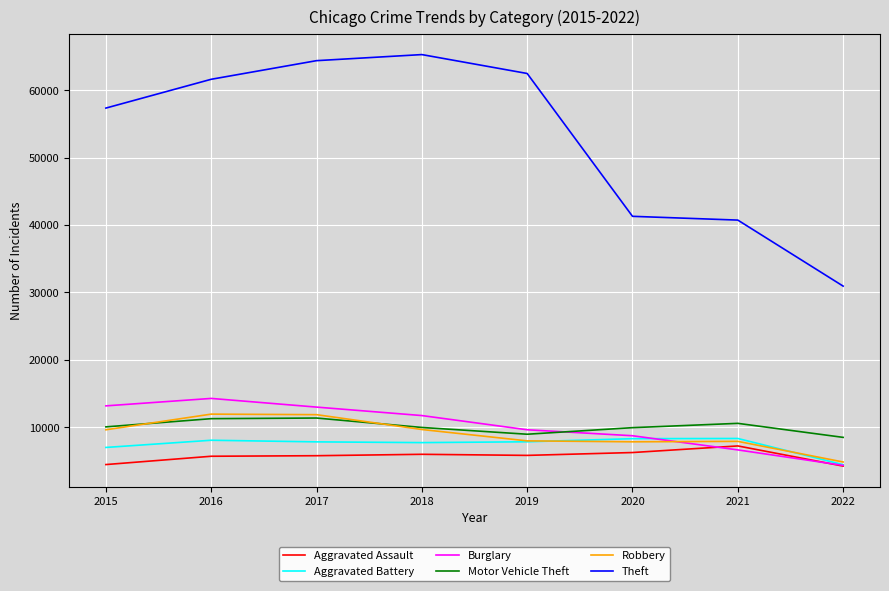

True or false: Theft has a value of 69493 at 2021.

False